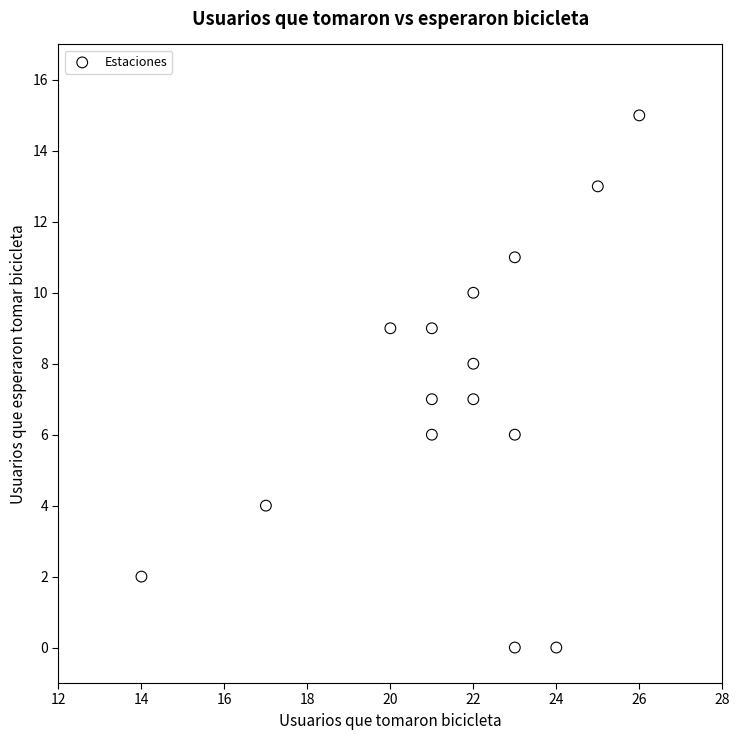

What is the range of X values (max minus min)?

12